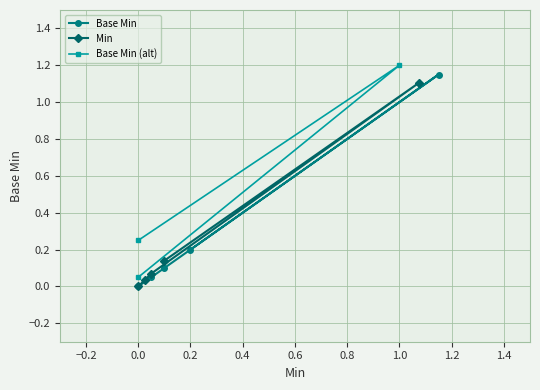

The value of Min at Extension.url is 1.1. True or false?

True